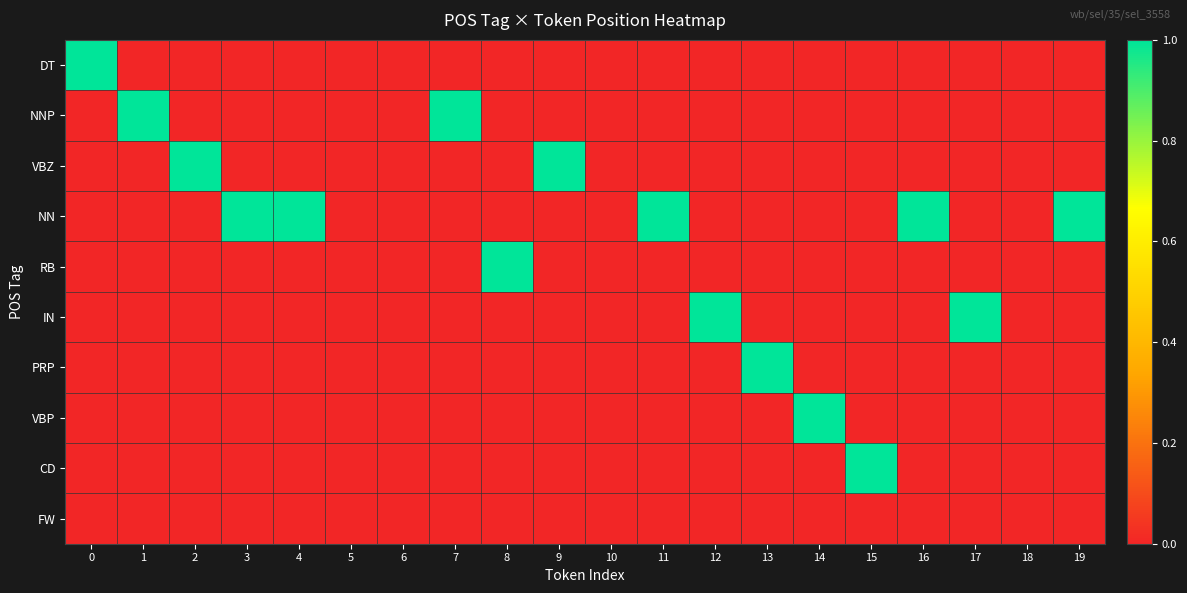

How many data points does each series have?

20